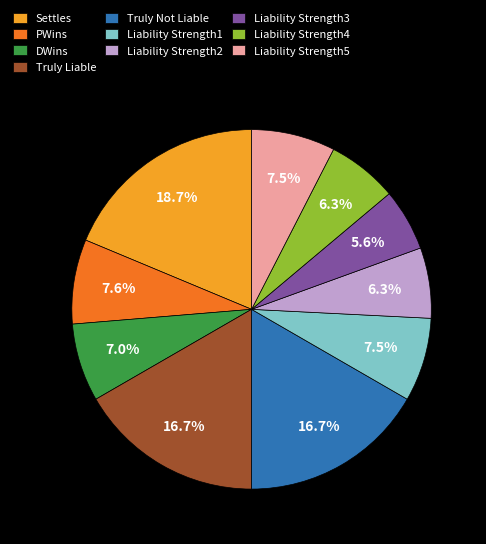

What percentage is NOT represented by PWins?

92.4%